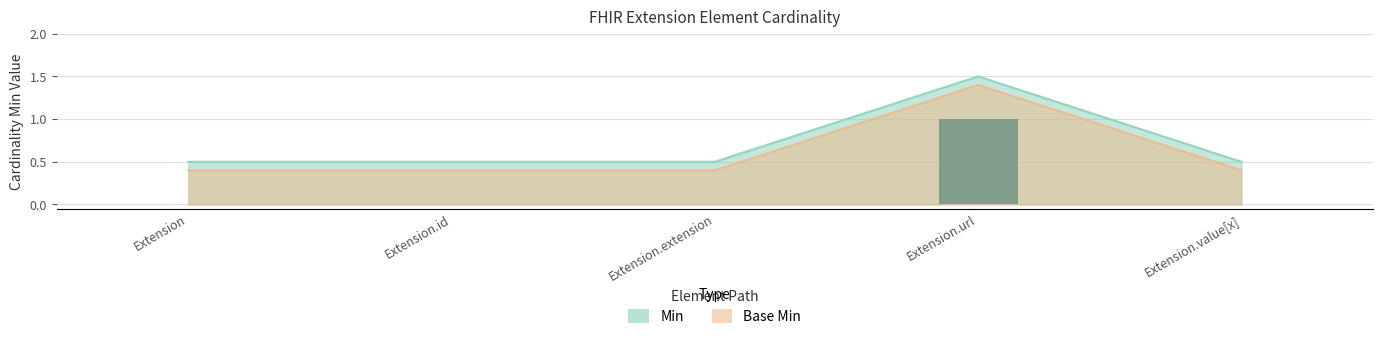

What is the difference between the Base Min values at Extension.url and Extension?

1.0